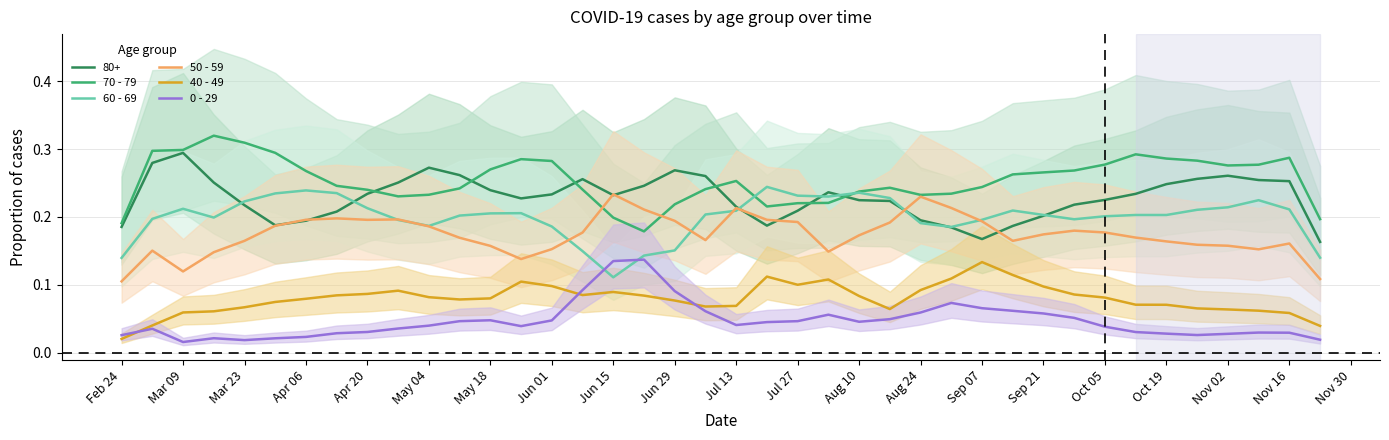

Which category has the lowest value in the 60 - 69 series?

Jun 15